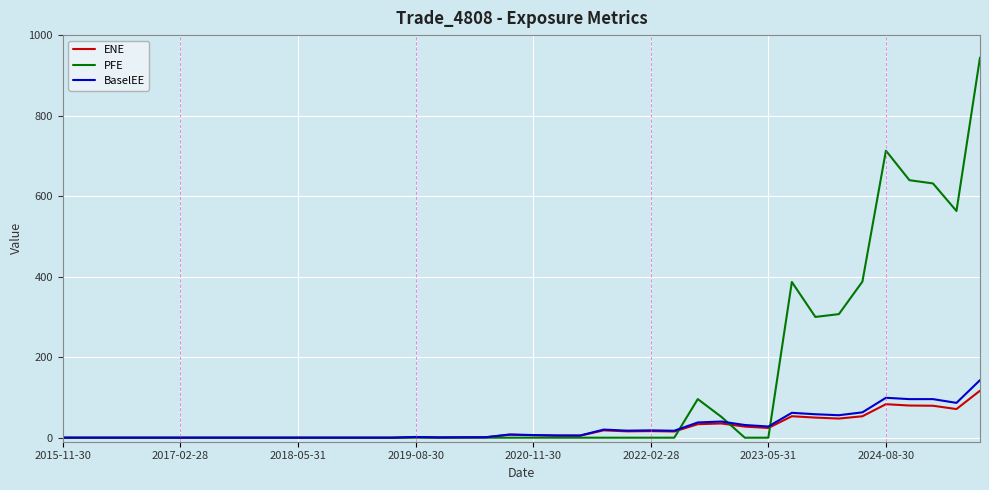

Which series has the largest total across all categories?

PFE